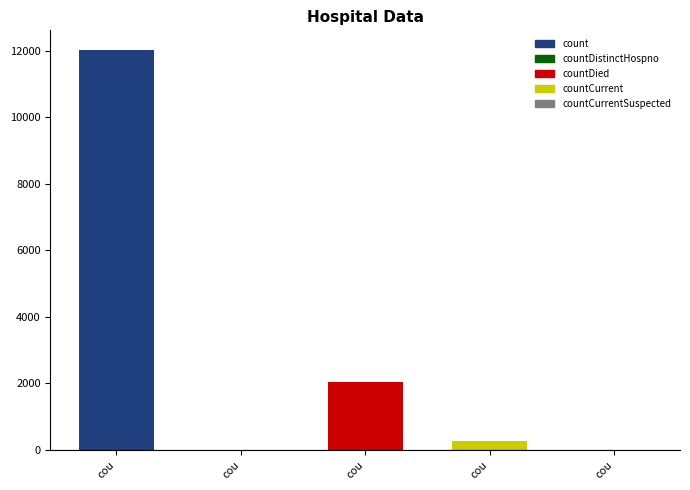

How many data points does each series have?

5